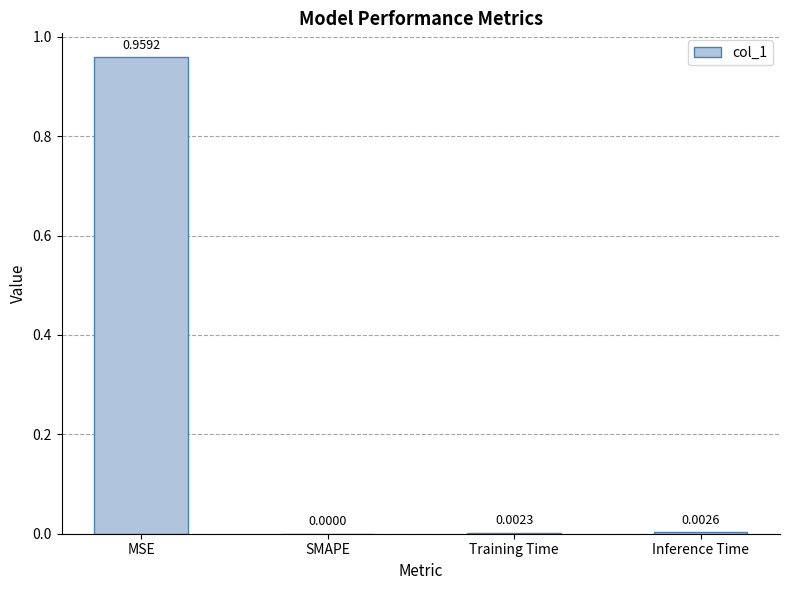

At which label is the value closest to 0?

SMAPE